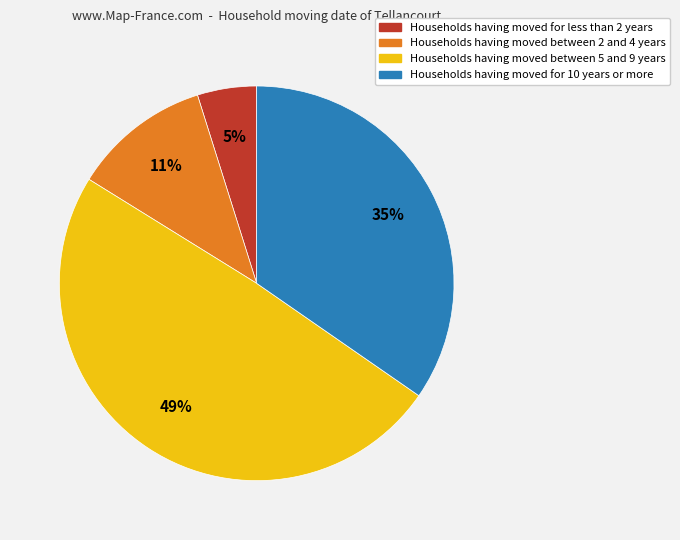

To the nearest percent, what is the average slice percentage?

25%